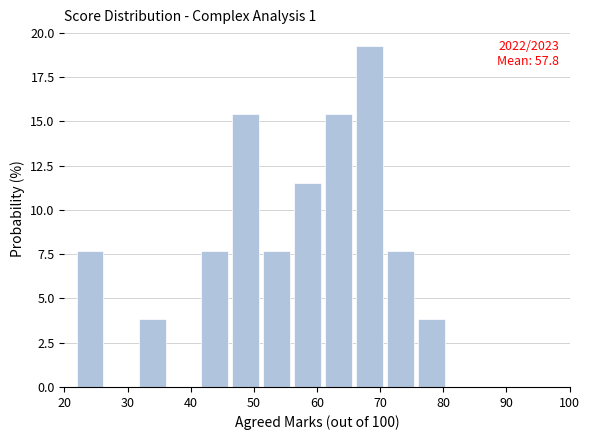

Which range on the x-axis has the tallest bar?

66 to 71